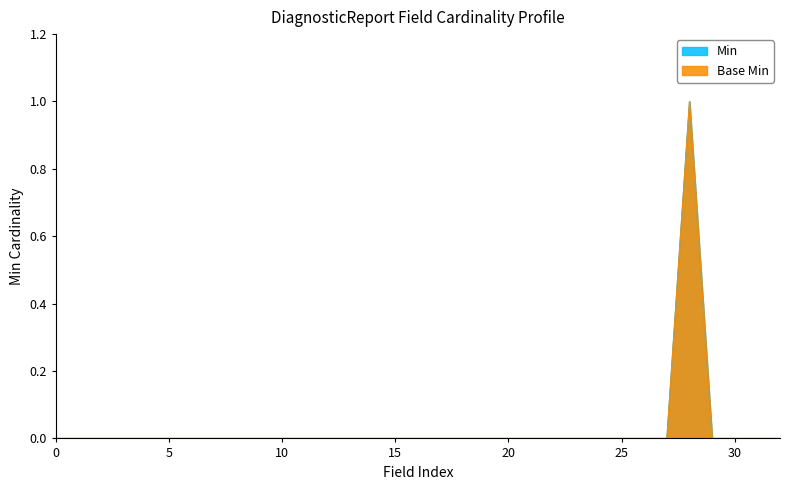

The value of Base Min at DiagnosticReport.category is 0. True or false?

True